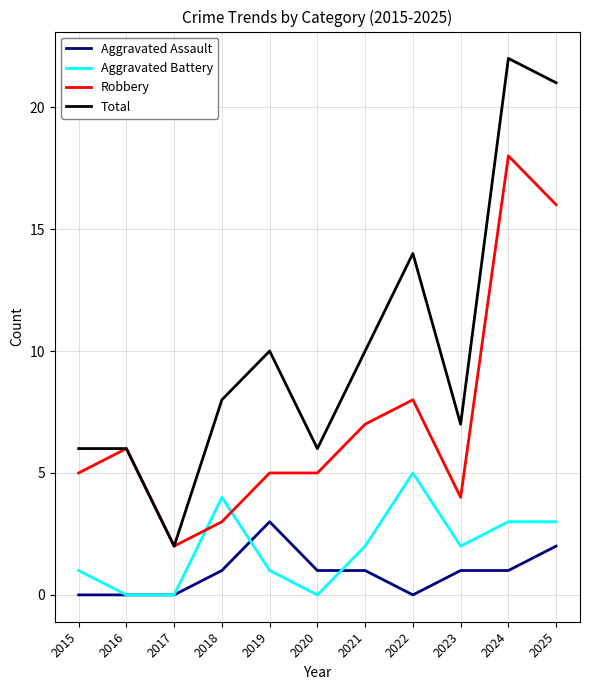

The value of Aggravated Battery at 2024 is 4. True or false?

False